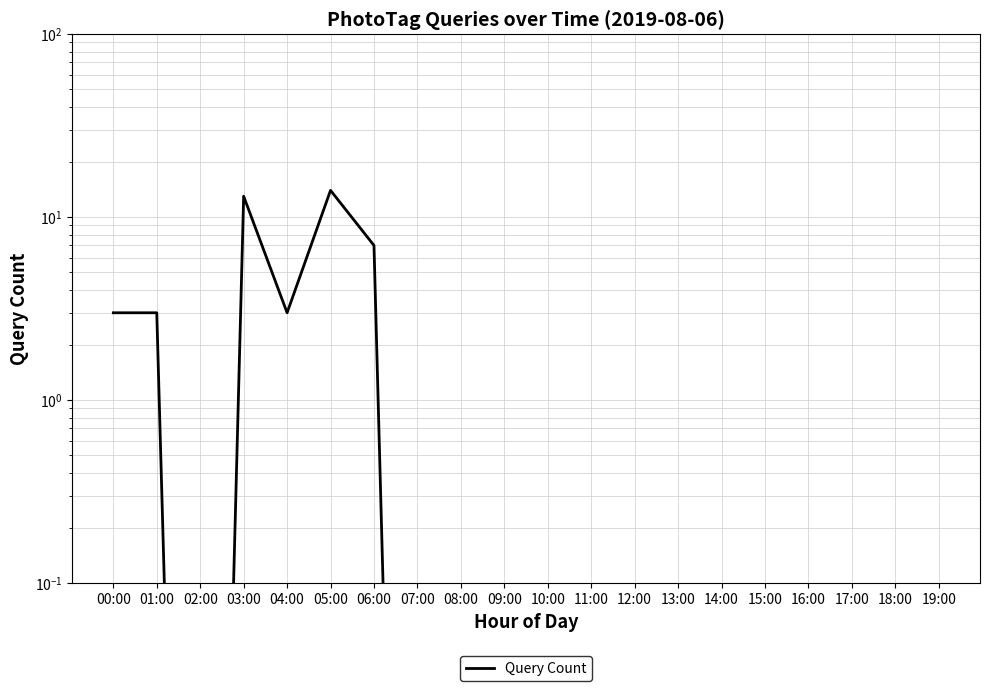

Count the number of data series in this chart.

1